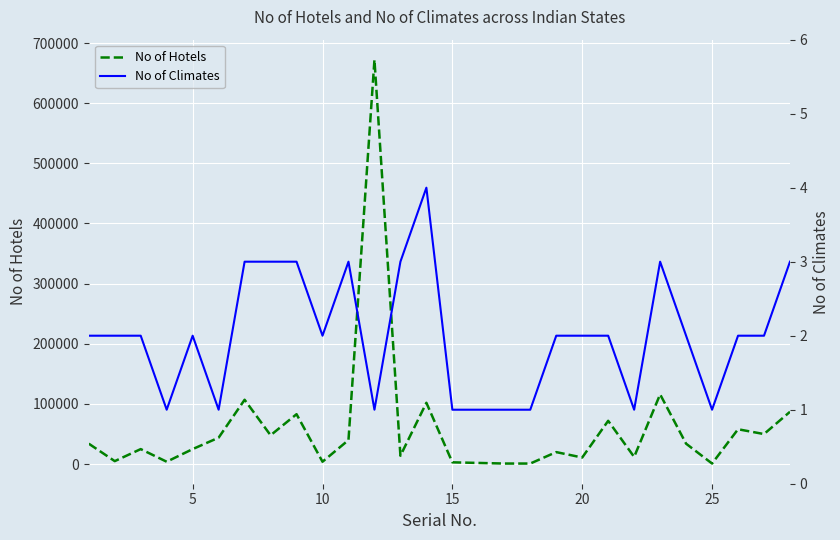

Which series has the largest total across all categories?

No of Hotels